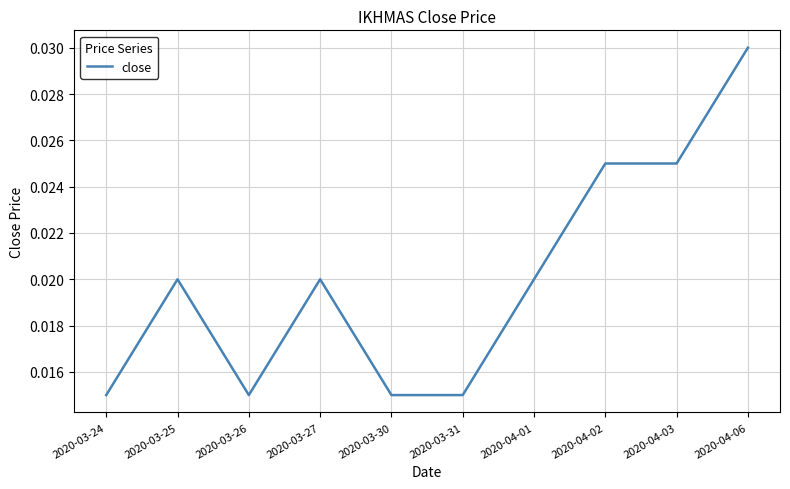

Does the chart display data point markers on the line(s)?

No